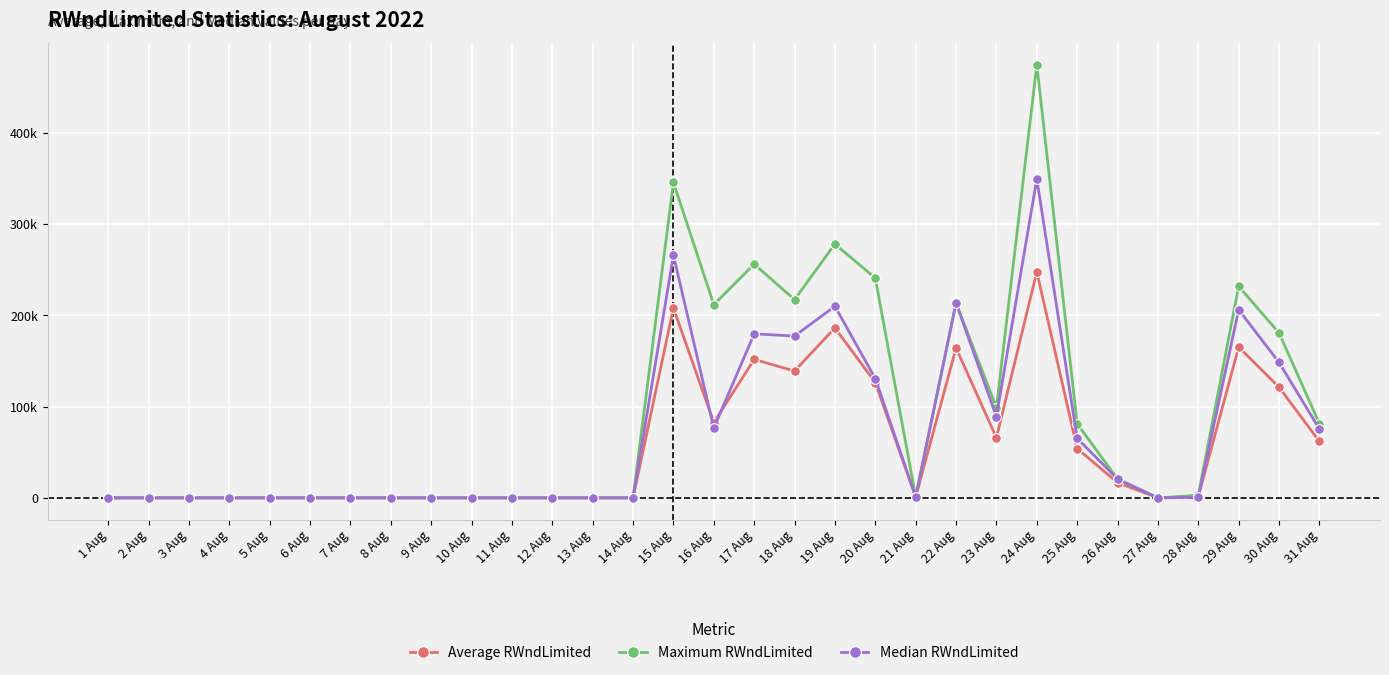

Which series has the largest range (max minus min)?

Maximum RWndLimited